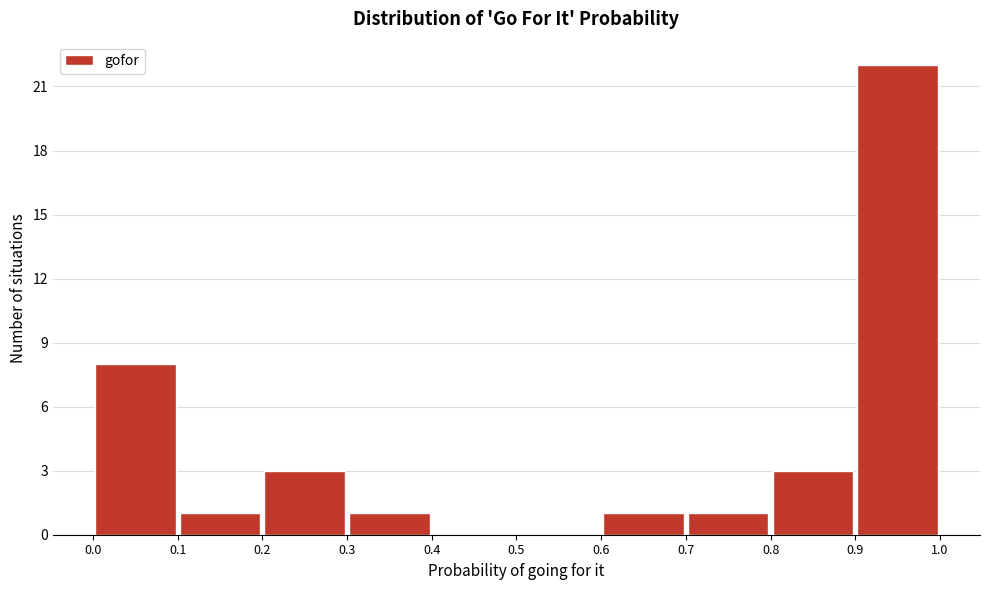

Reading left to right, list every bar in this chart as the range it spans on the x-axis followed by its height. The values are not printed on the chart, so give them approximately, as read against the axis.

0.0 to 0.1: 8
0.1 to 0.2: 1
0.2 to 0.3: 3
0.3 to 0.4: 1
0.4 to 0.5: 0
0.5 to 0.6: 0
0.6 to 0.7: 1
0.7 to 0.8: 1
0.8 to 0.9: 3
0.9 to 1.0: 22